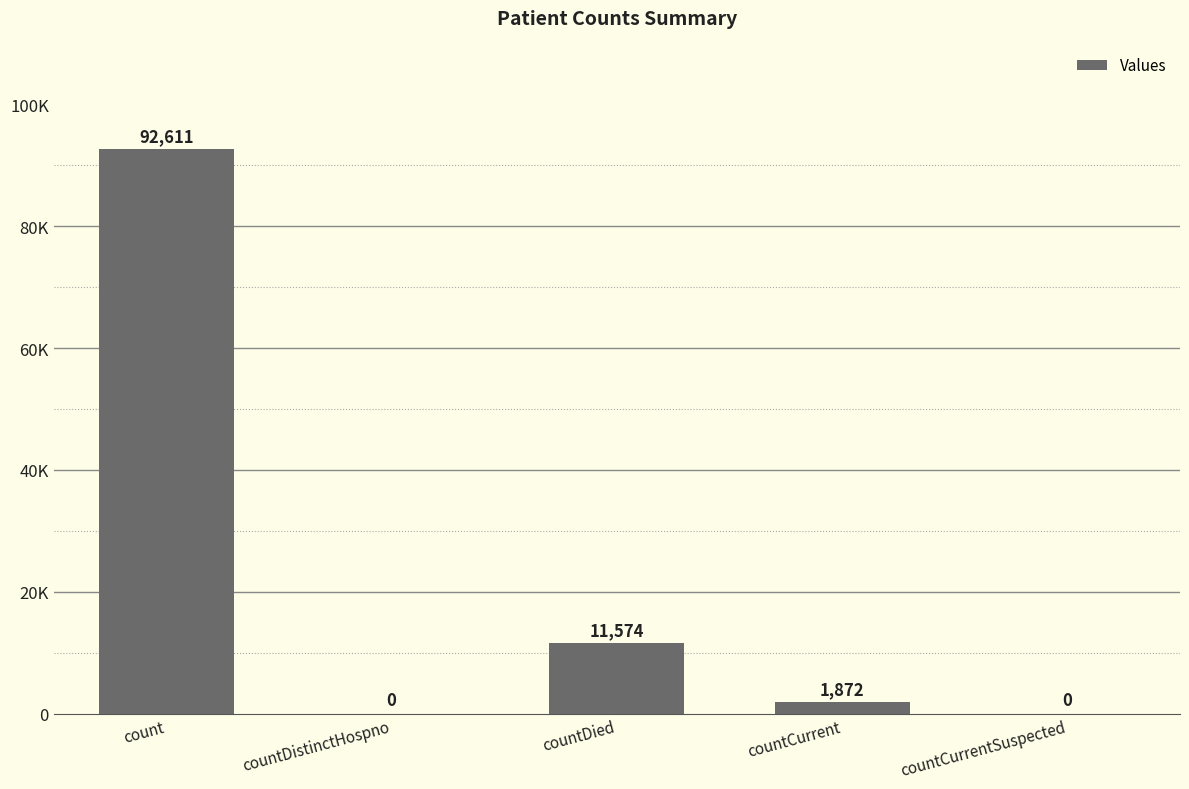

True or false: the data shows 2784 at countCurrent.

False